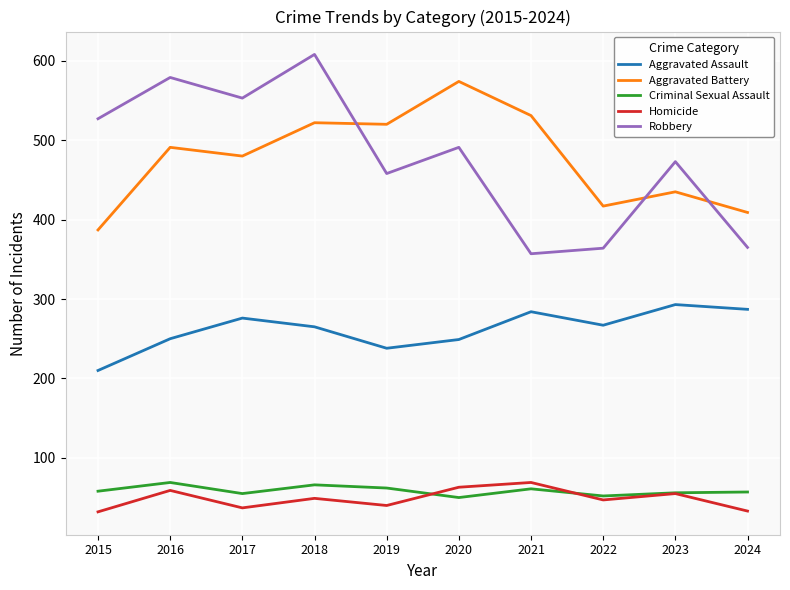

What is the highest value of the Aggravated Battery series?

574